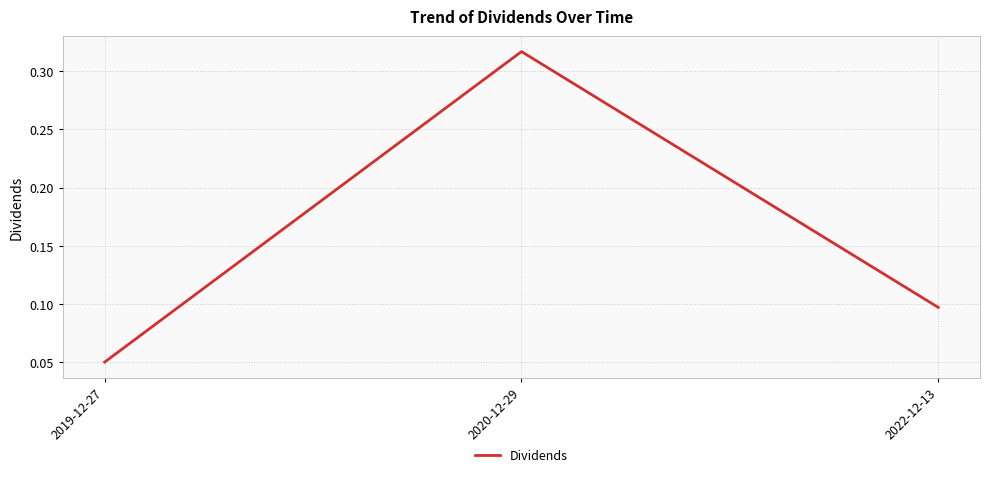

The chart shows a value of 0.0 at 2019-12-27. True or false?

False